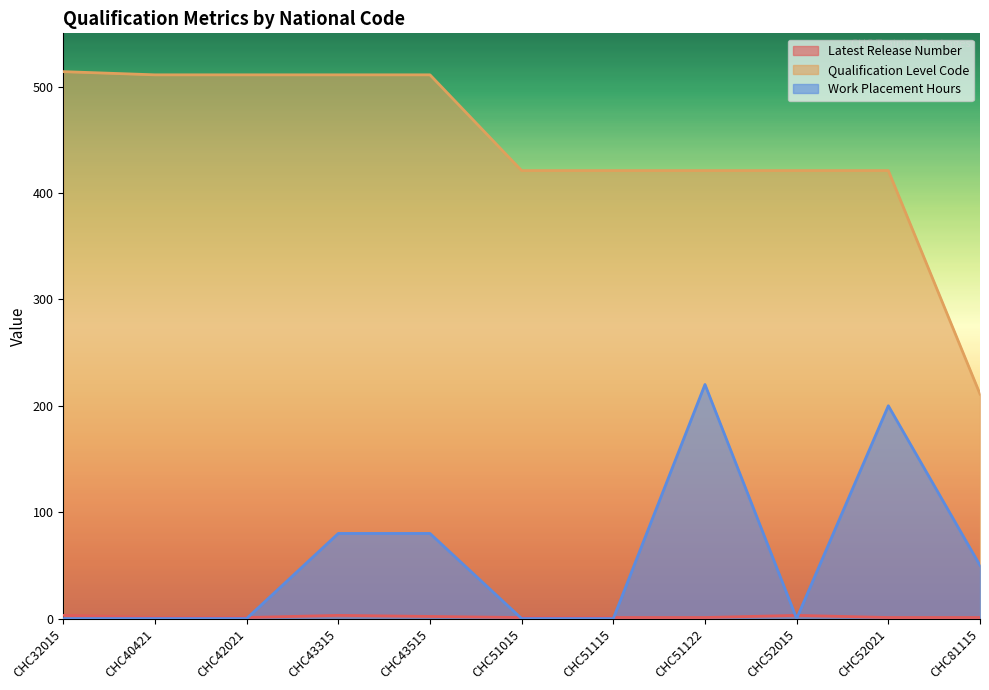

Between CHC40421 and CHC42021, which is larger?

CHC40421